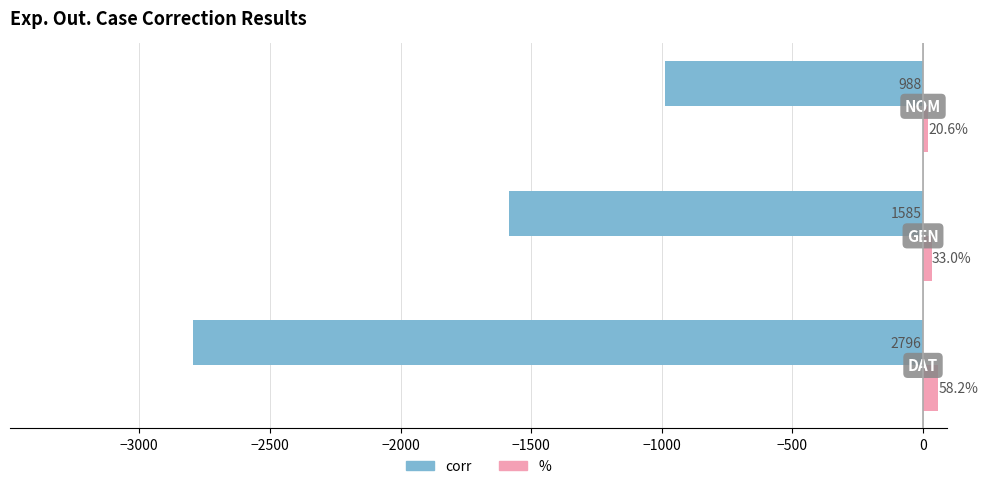

What is the difference between the maximum and minimum values in the corr series?

1808.0